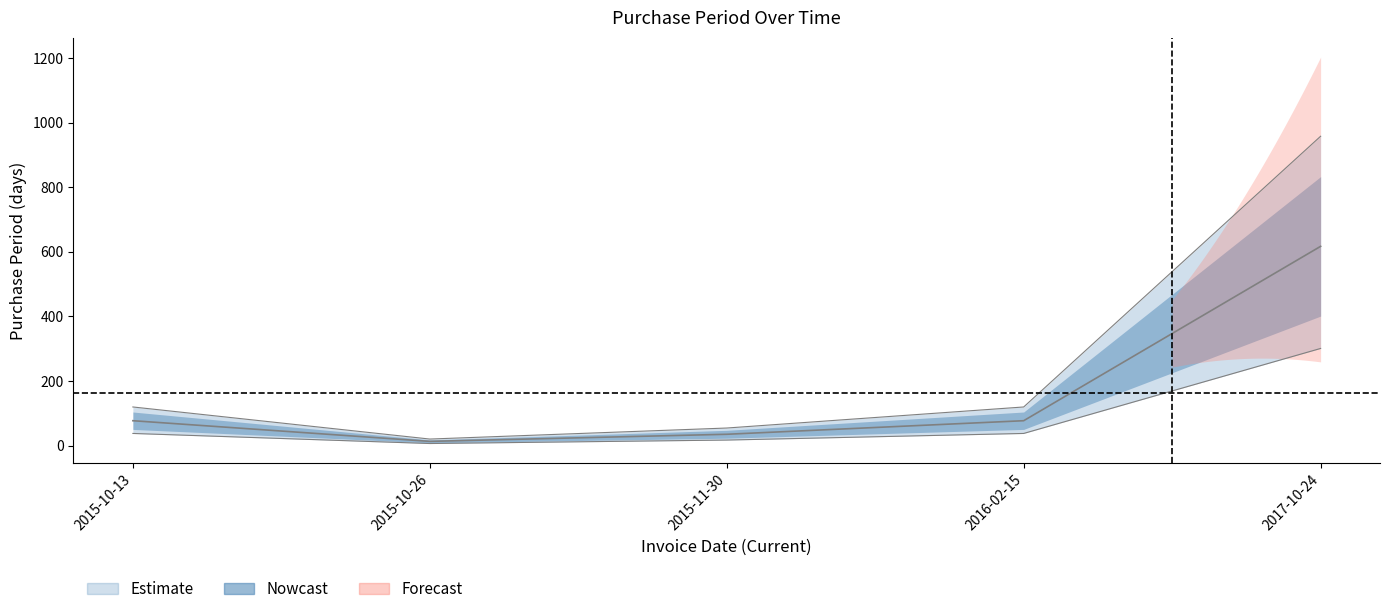

Which category has the lowest value across all series?

2015-10-26